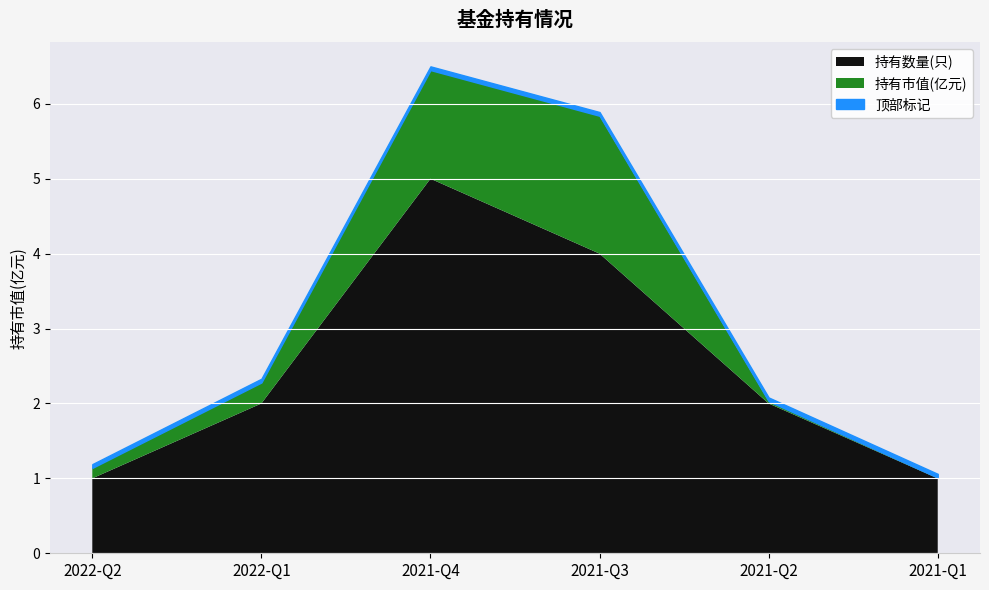

True or false: 持有市值(亿元) and 持有数量(只) cross at least once.

False